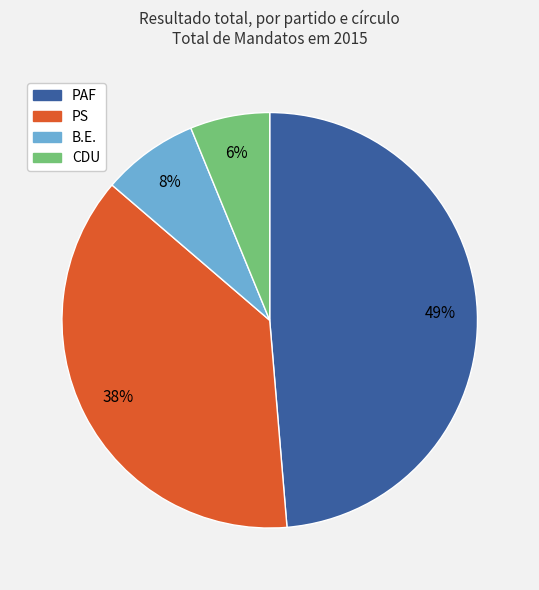

Between PS and PAF, which is larger?

PAF